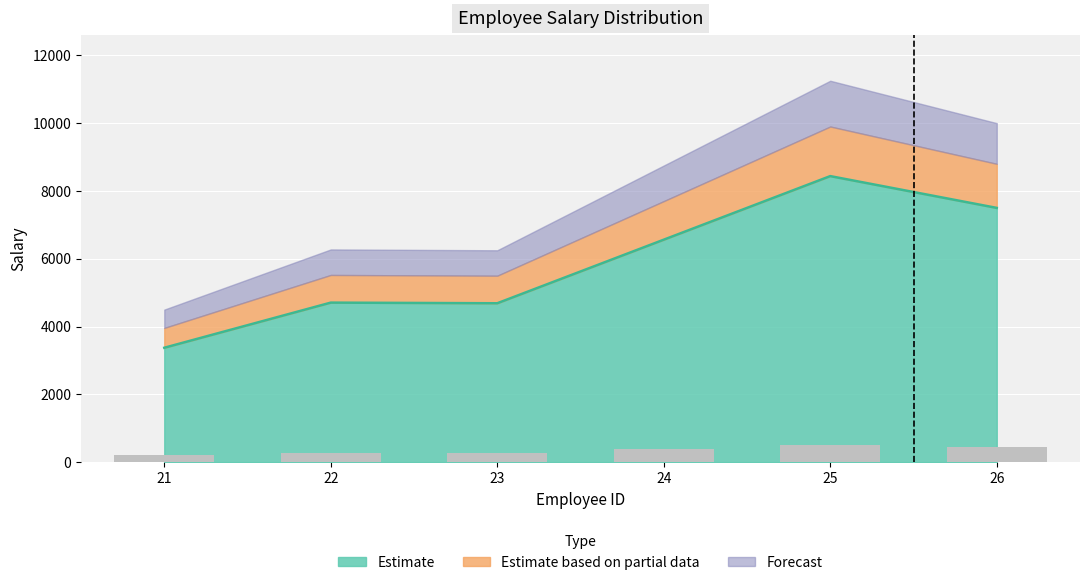

What is the value of the 2nd bar from the left?

4706.2